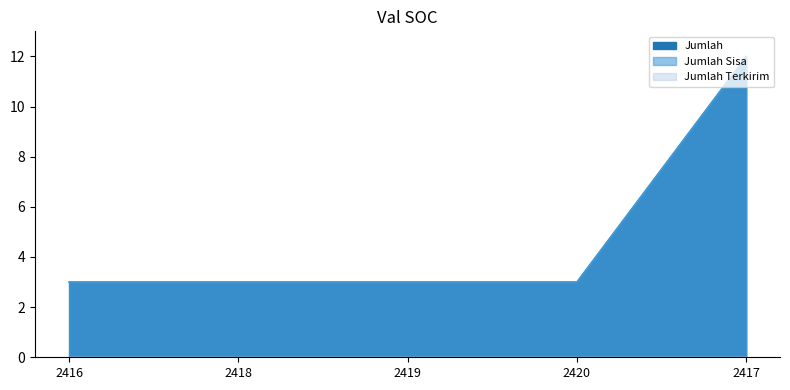

True or false: Jumlah Sisa and Jumlah cross at least once.

False